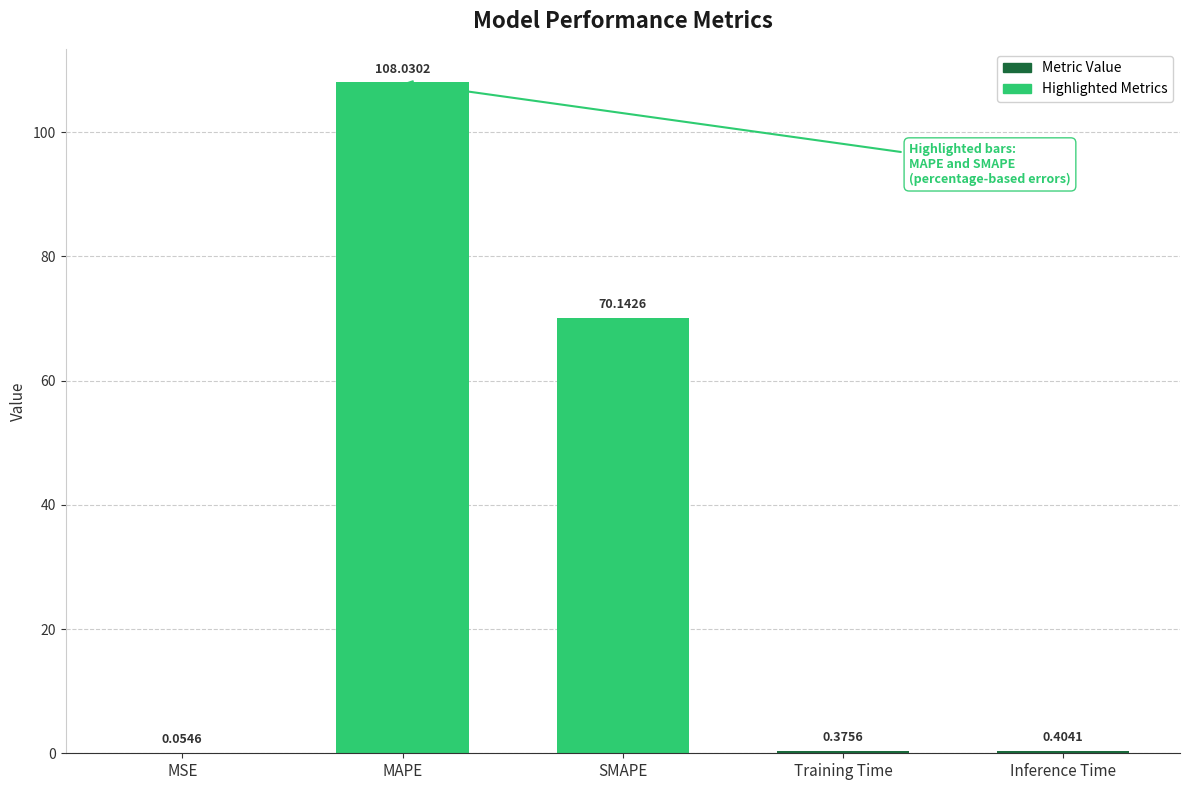

Count the number of categories in the chart.

5